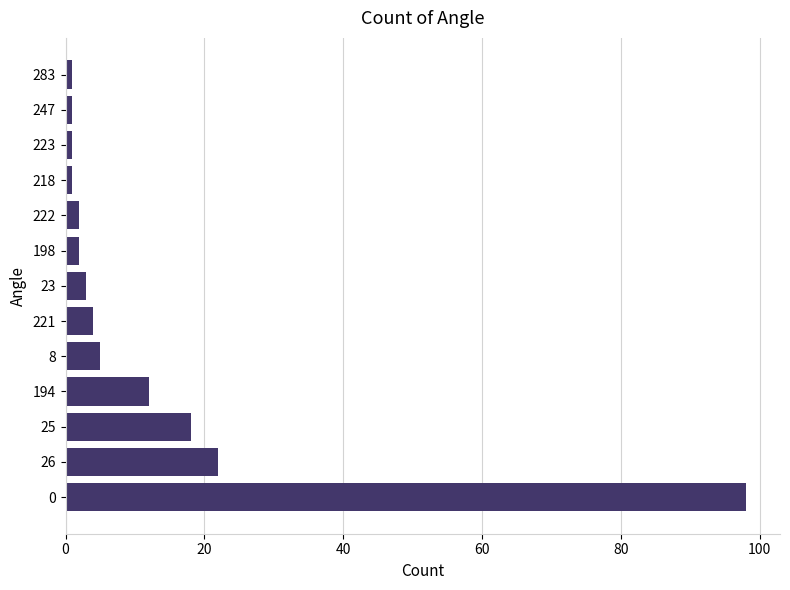

What is the maximum value shown in the chart?

98